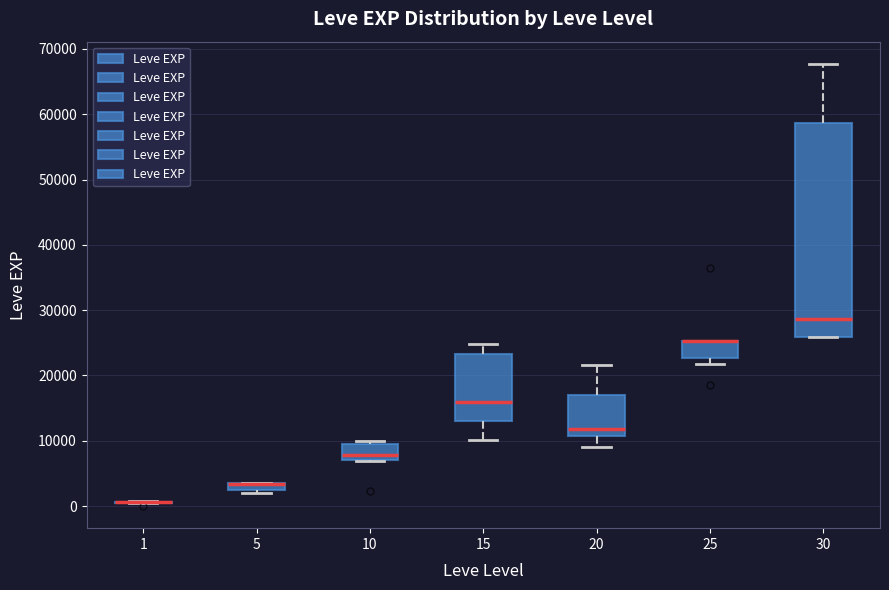

Comparing the boxes themselves (not the whiskers), which one is the tallest?

30